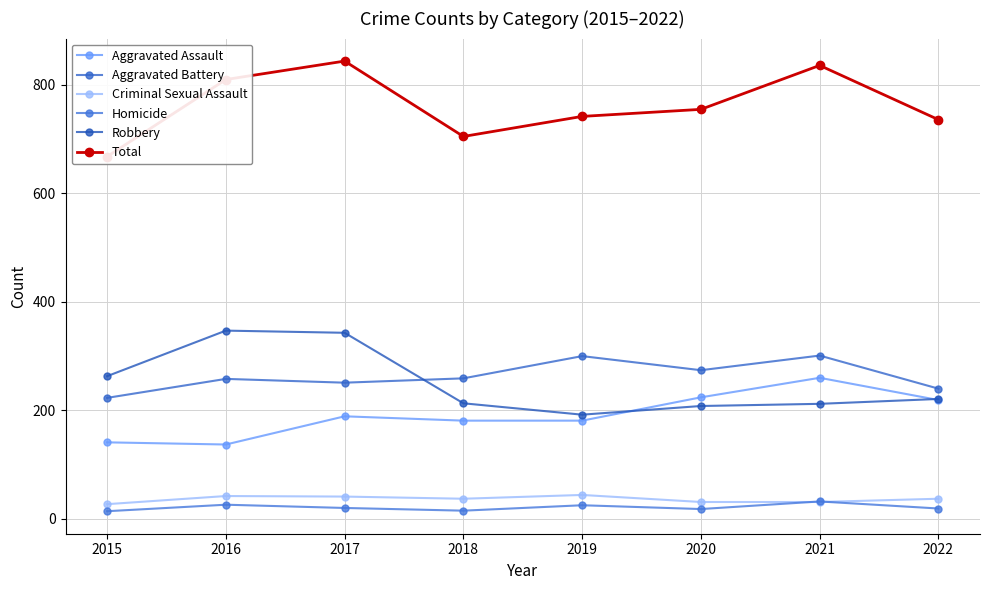

What is the value of the Homicide point at the 4th from the left?

15